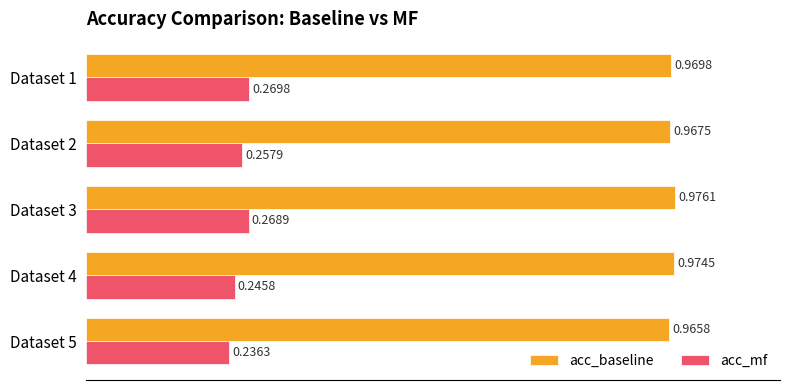

What is the difference between the highest and lowest values at Dataset 4?

0.7